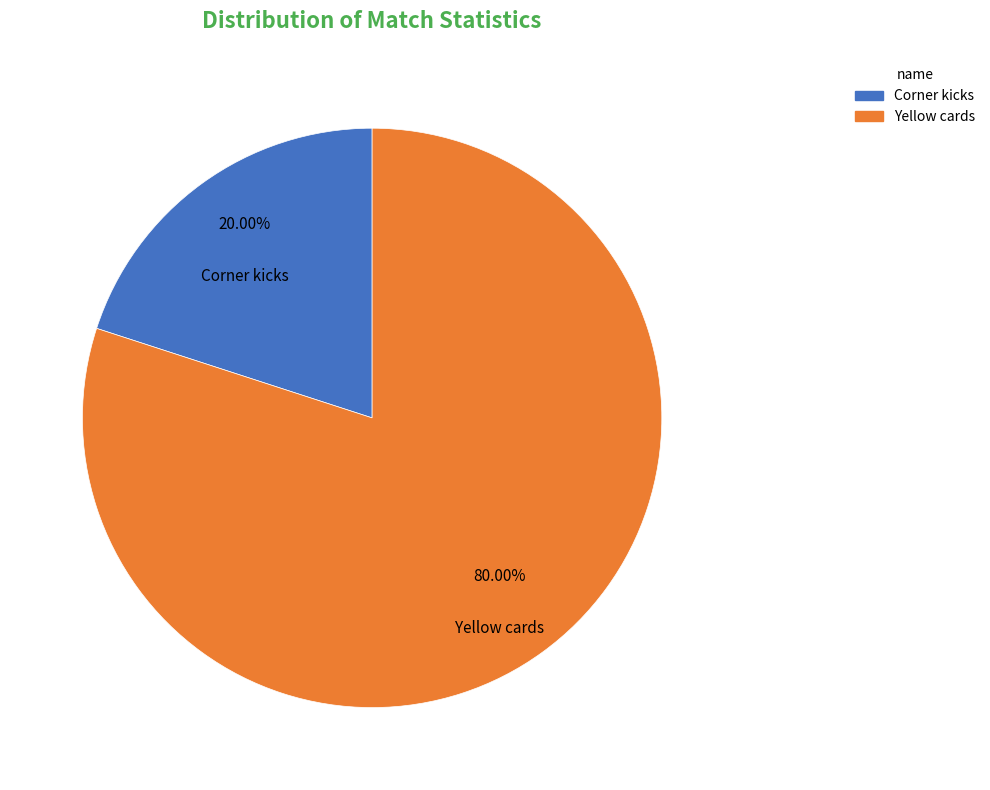

What is the smallest slice in the pie chart?

Corner kicks